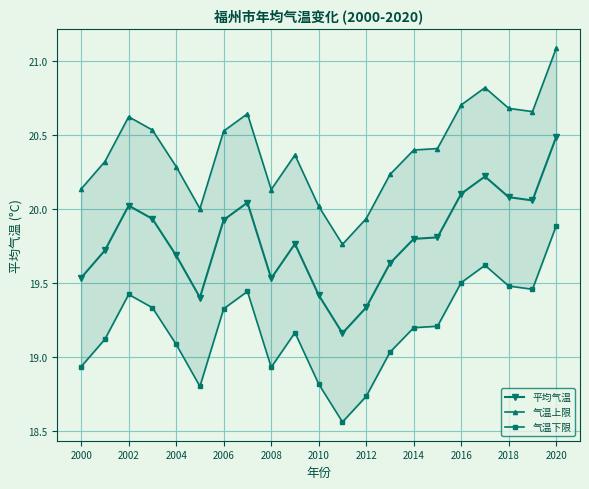

True or false: 平均气温 and 气温下限 cross at least once.

False